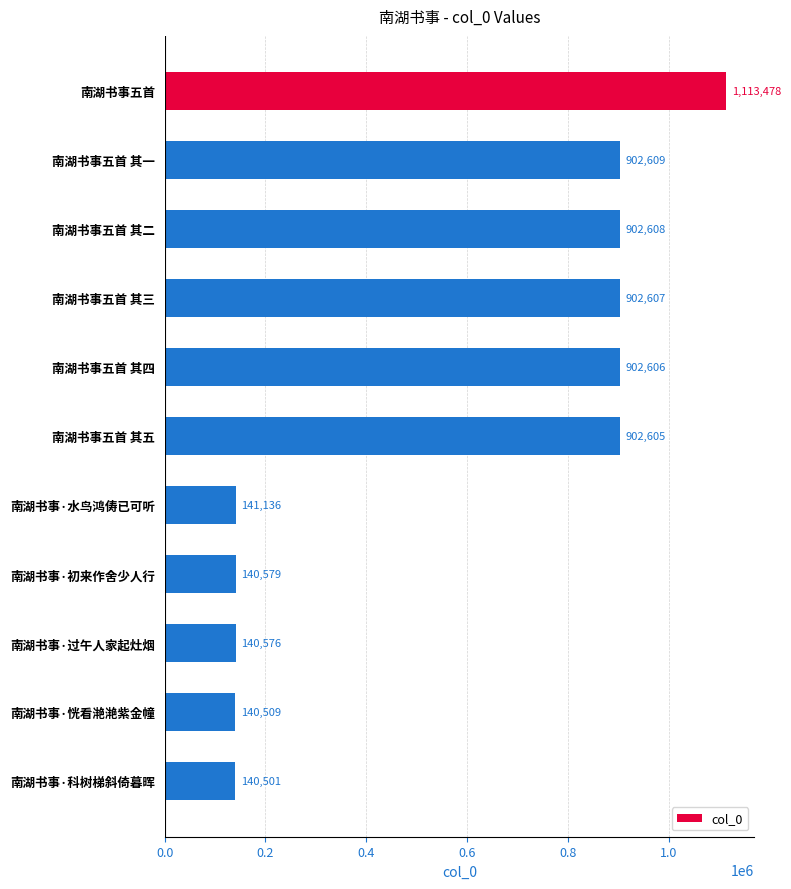

What is the difference between the maximum and minimum values?

972977